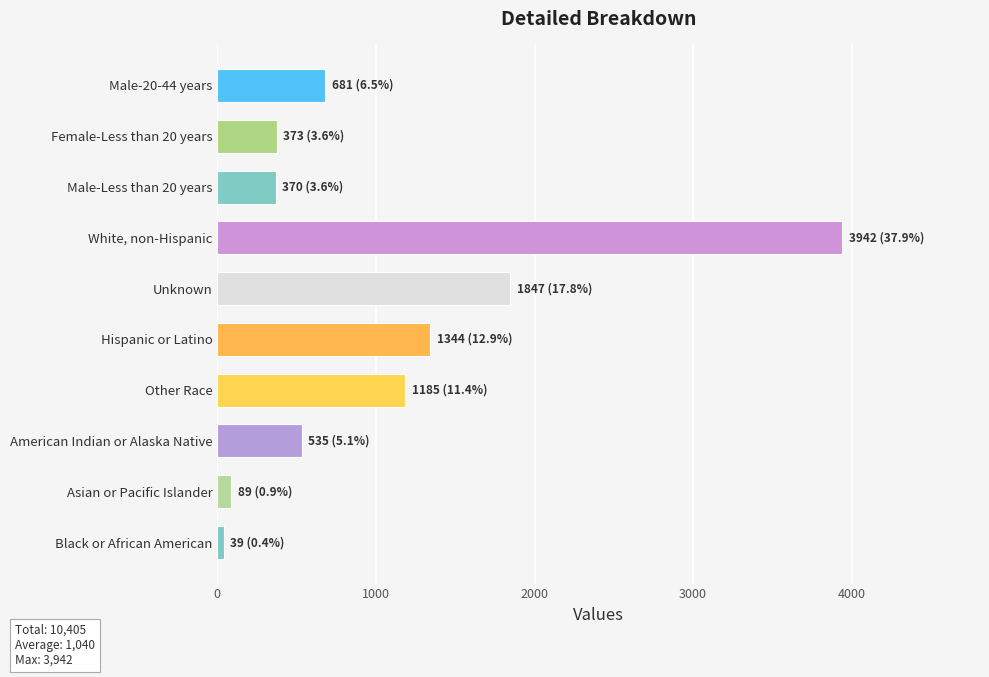

At which label is the value closest to 1990?

Unknown